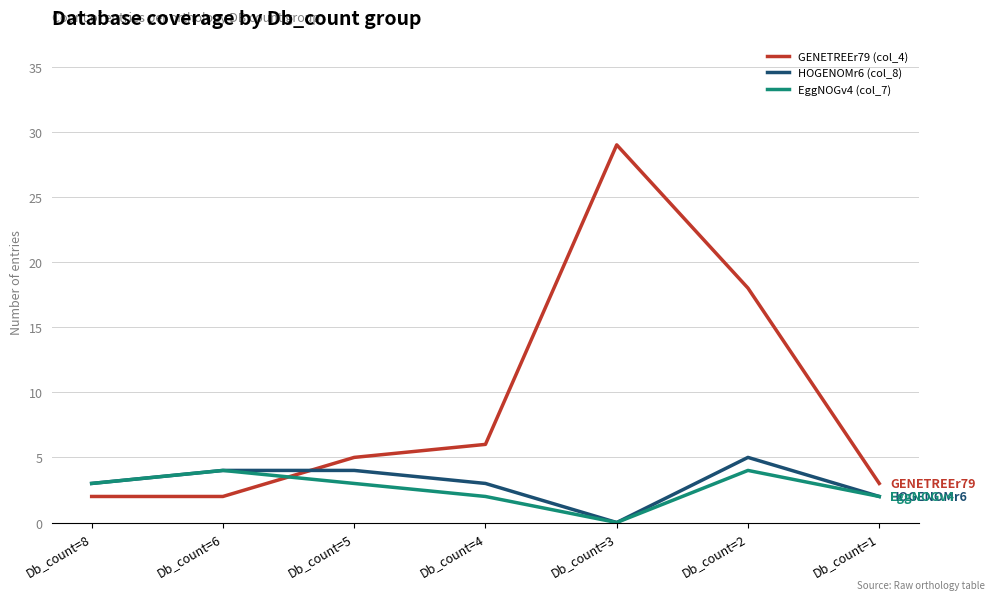

Which series ends up on top after the final intersection of HOGENOMr6 (col_8) and GENETREEr79 (col_4)?

GENETREEr79 (col_4)